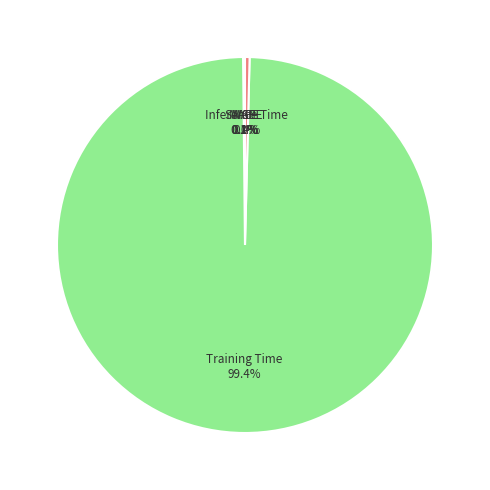

What portion of the pie excludes Training Time?

0.6%